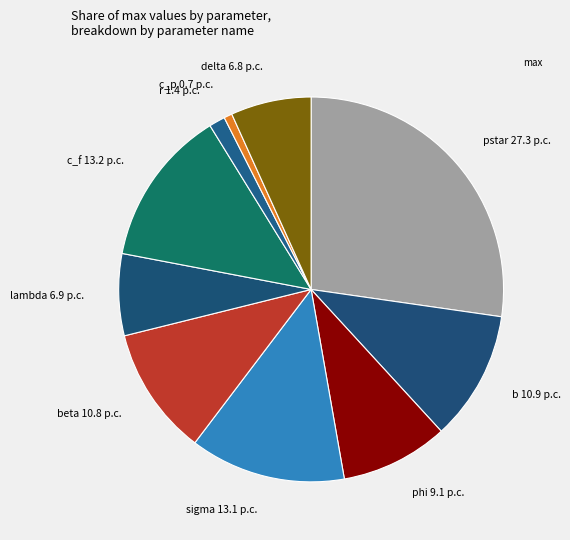

How many slices are in this pie chart?

10